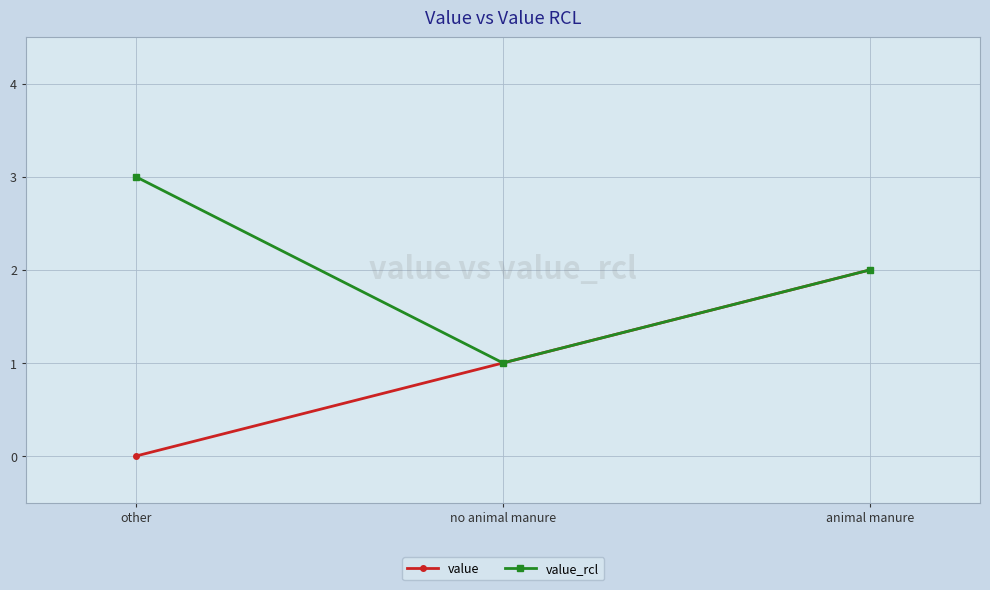

Reading left to right, transcribe all the data shown in this chart.

value: 0	1	2
value_rcl: 3	1	2